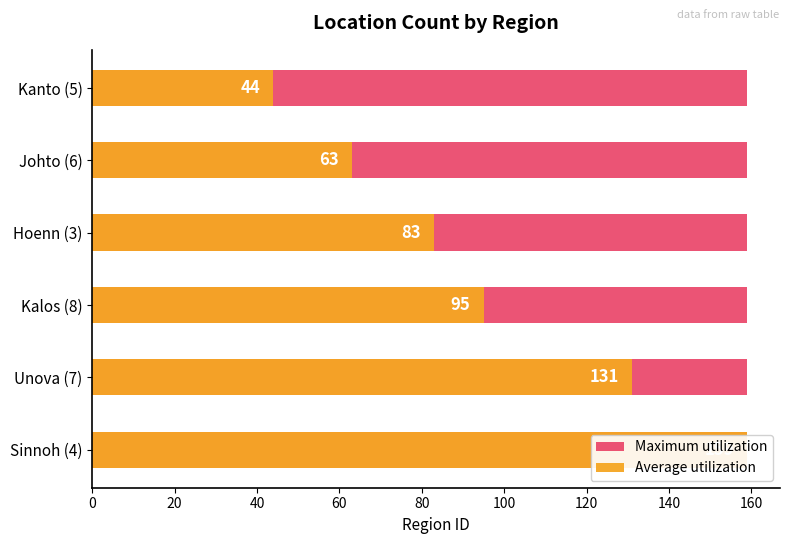

Count the number of categories in the chart.

6